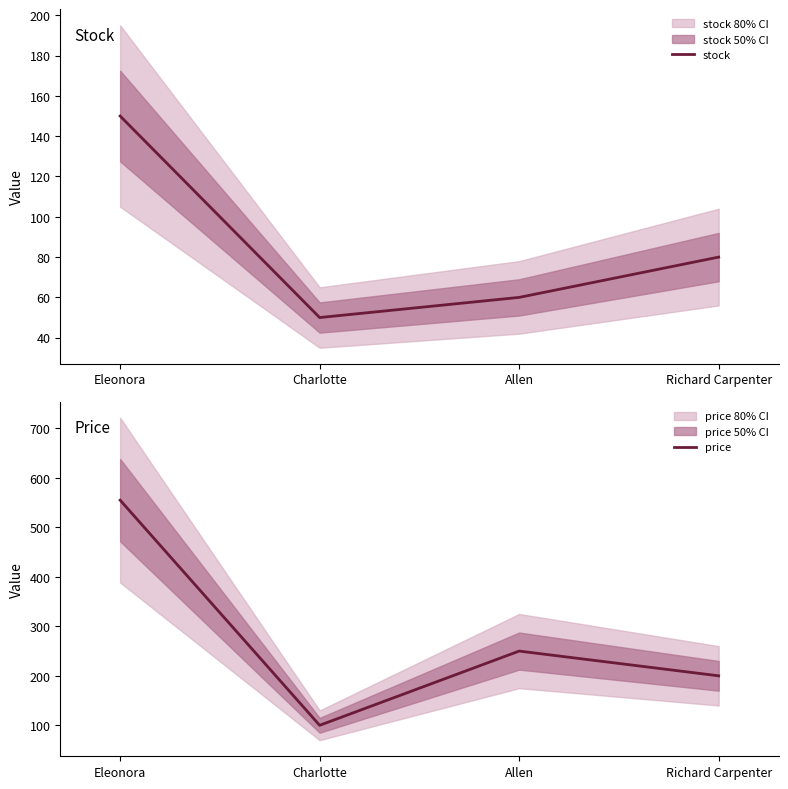

How many data points does each series have?

4